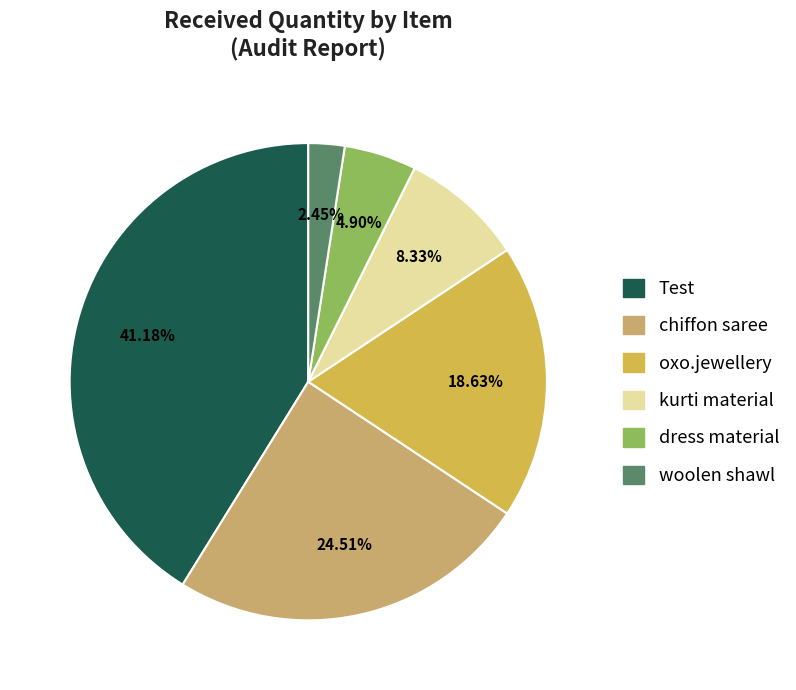

Does any single category account for the majority?

No